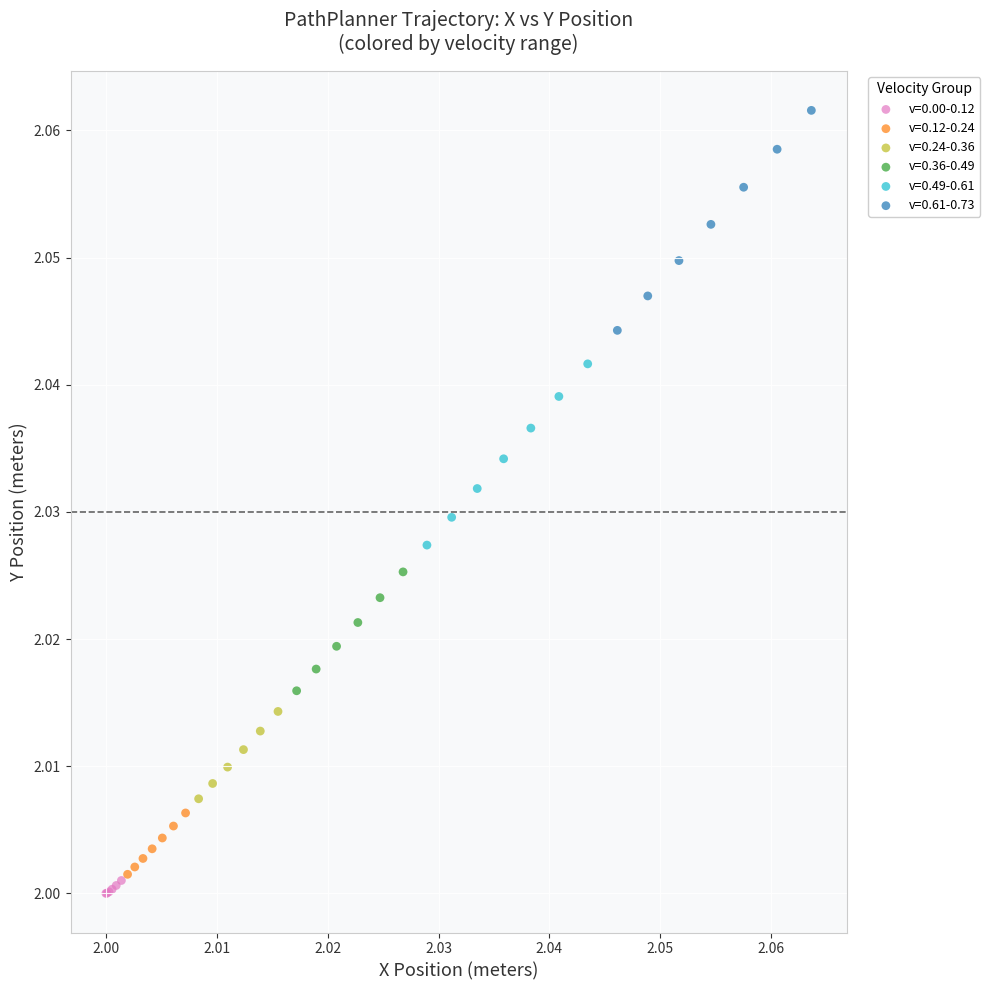

What are all the series names shown in the legend?

v=0.00-0.12, v=0.12-0.24, v=0.24-0.36, v=0.36-0.49, v=0.49-0.61, v=0.61-0.73